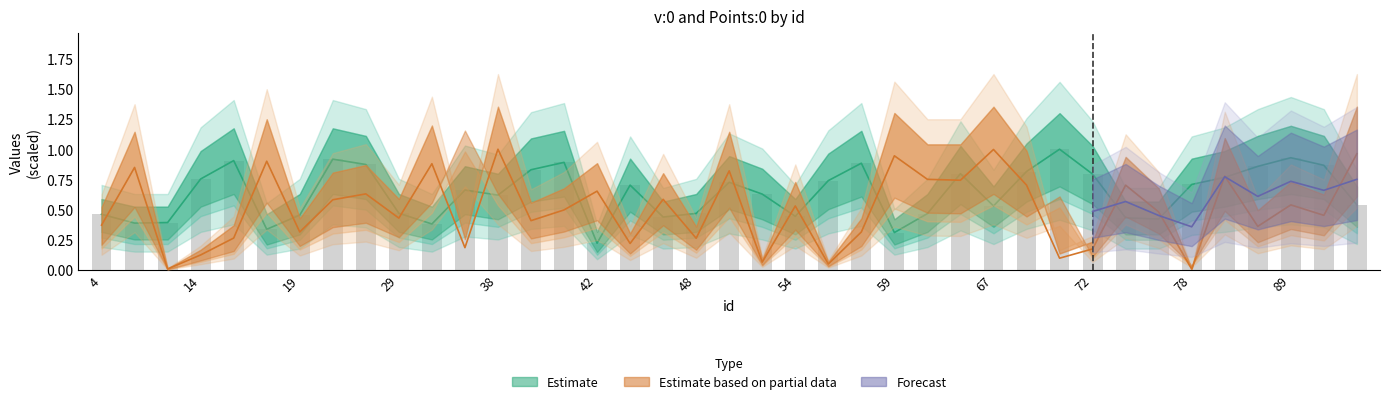

The v:0_lower series shows 0.4 at 41. True or false?

False